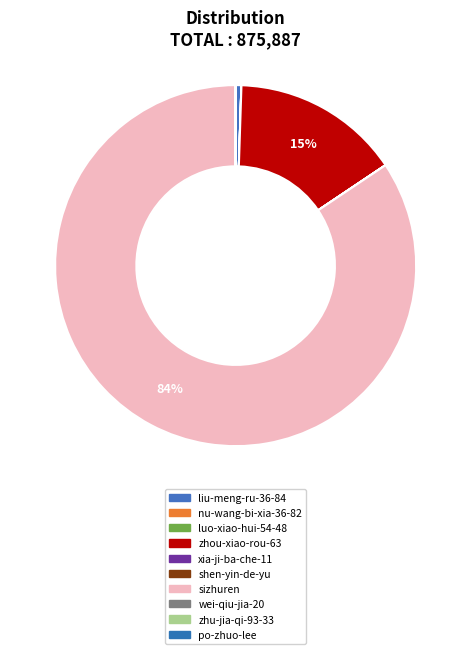

To the nearest percent, what is the average slice percentage?

10%